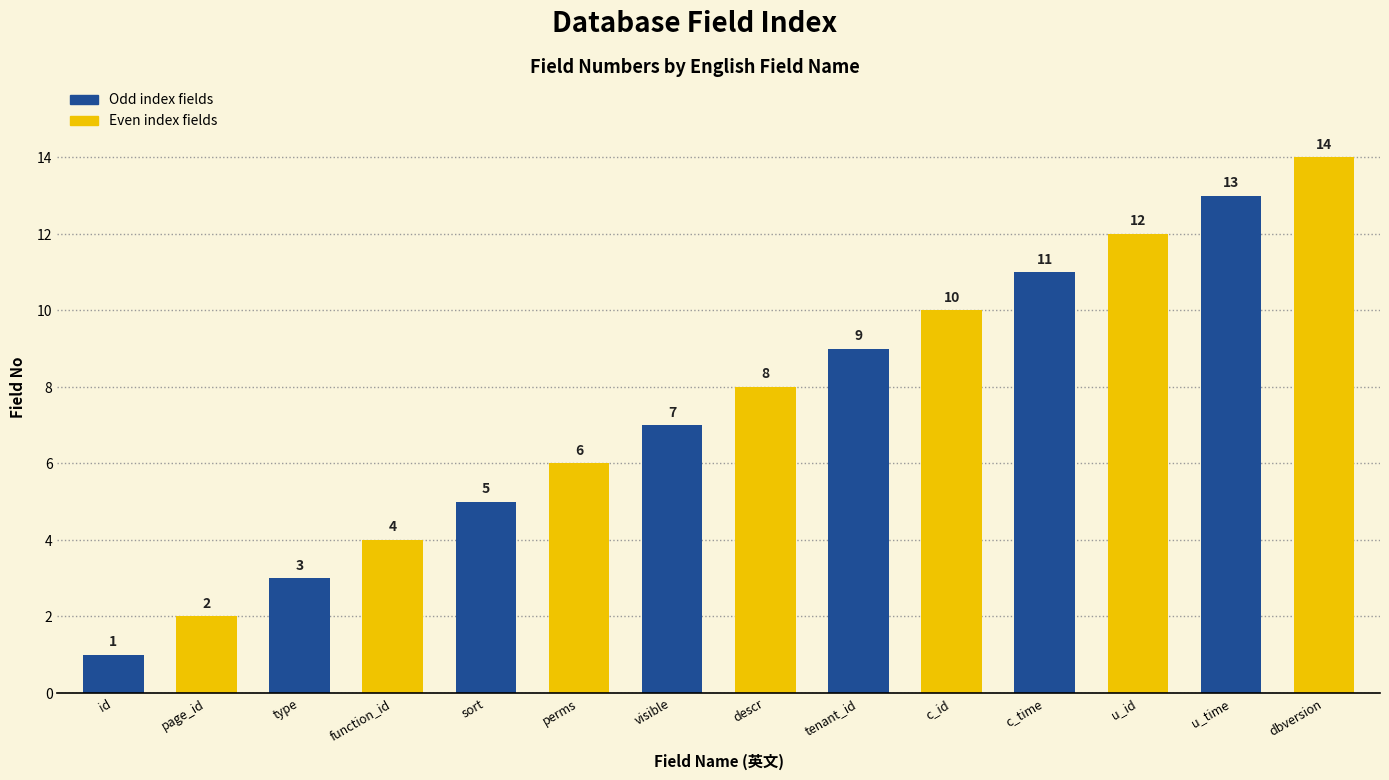

What is the change in value from function_id to u_time?

+9